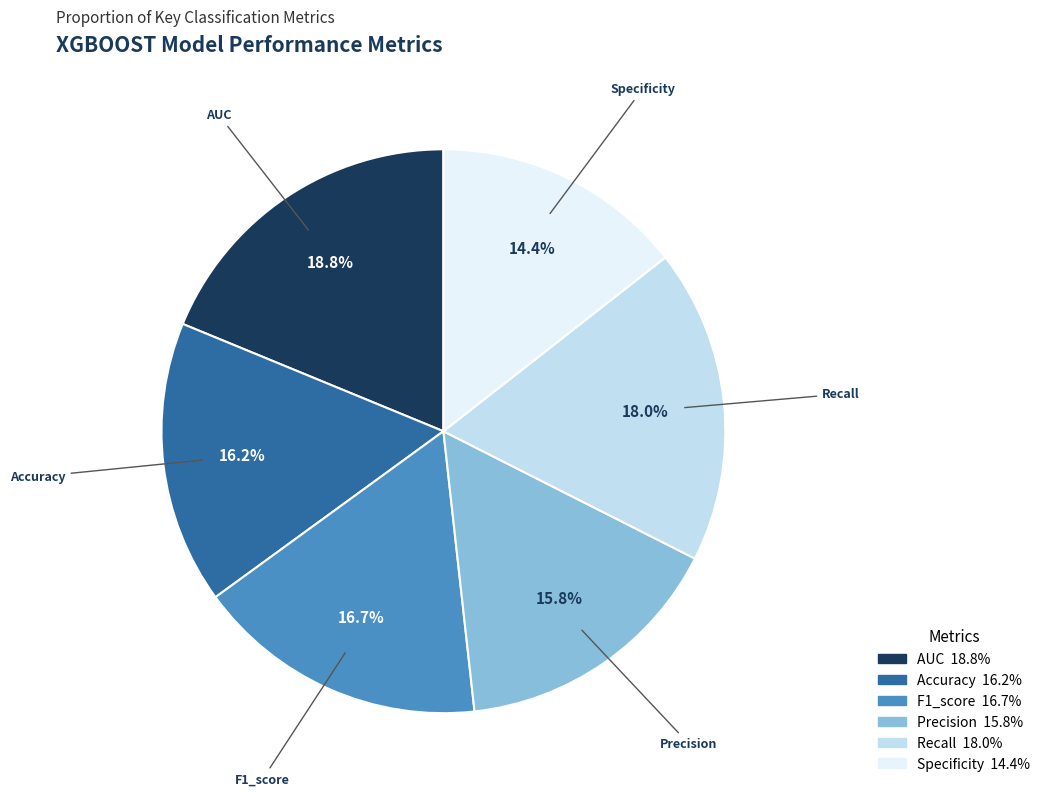

Which has a higher value, F1_score or Specificity?

F1_score